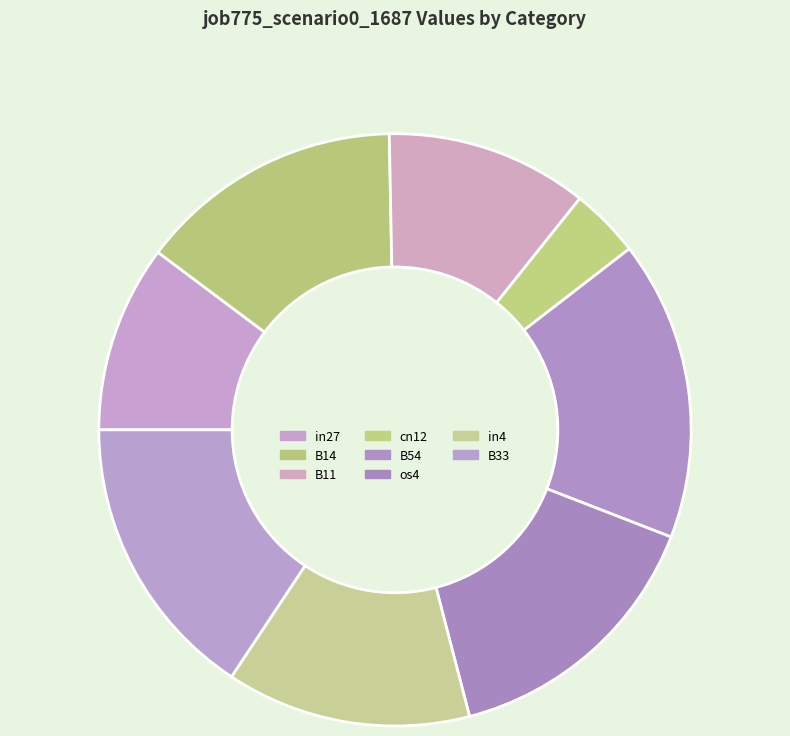

What is the largest slice in the pie chart?

B54